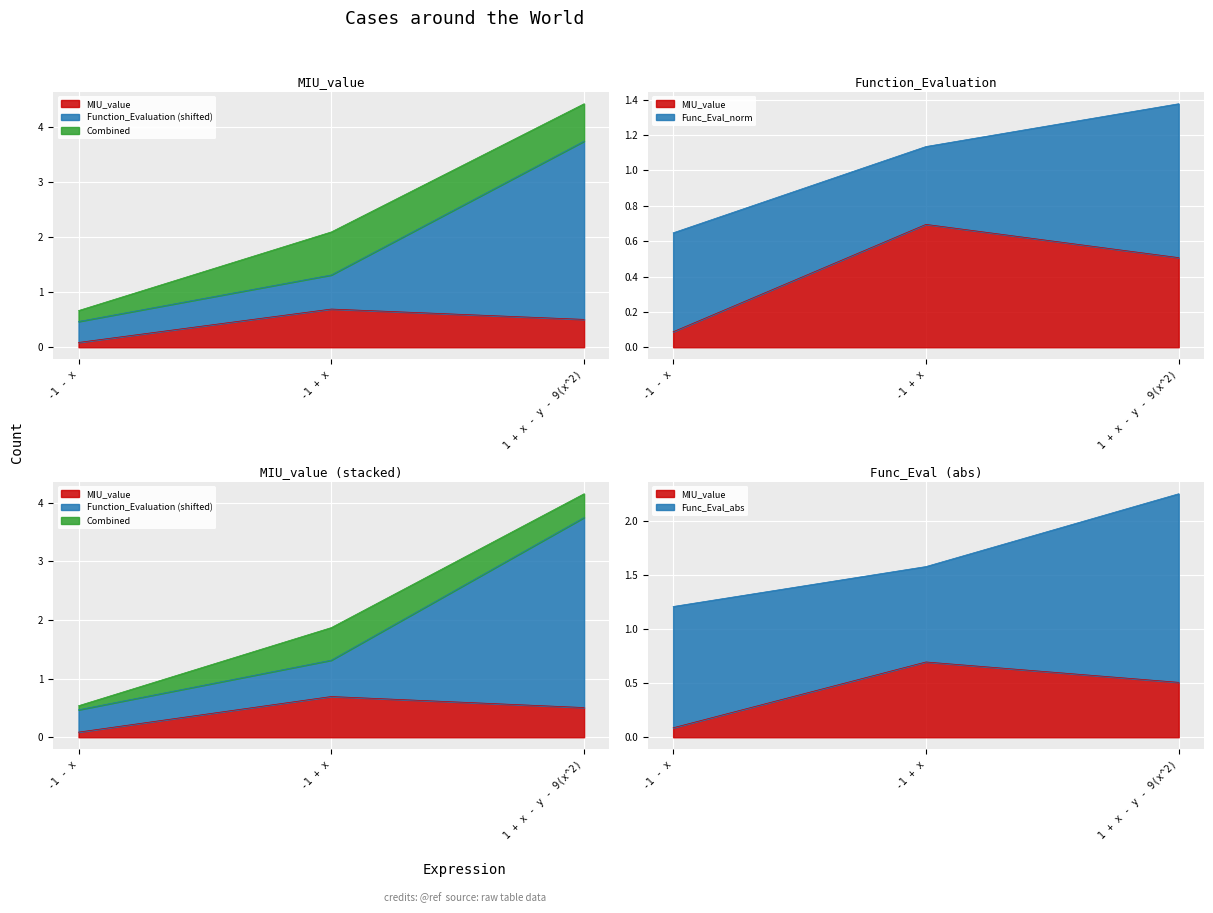

What is the value of the 1st point from the left?

0.1